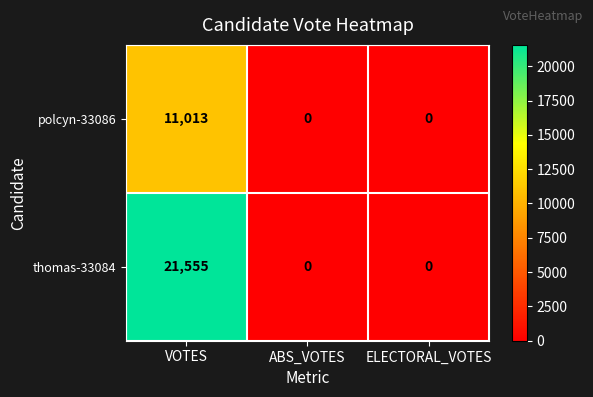

Count the thomas-33084 values in the range 0 to 21555.

3